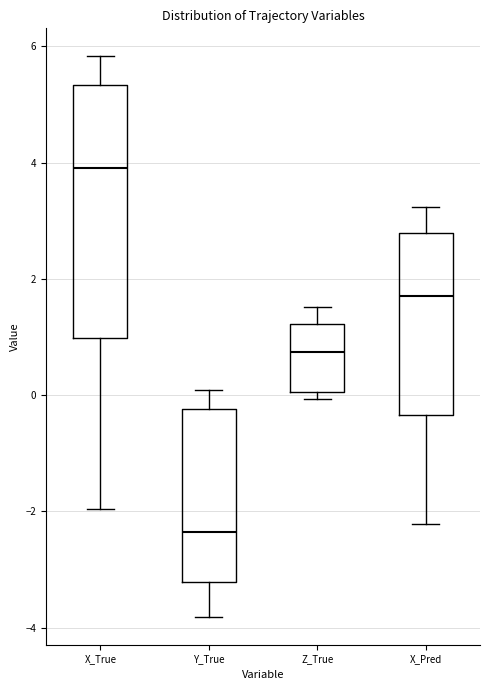

Which box has the lowest median line?

Y_True